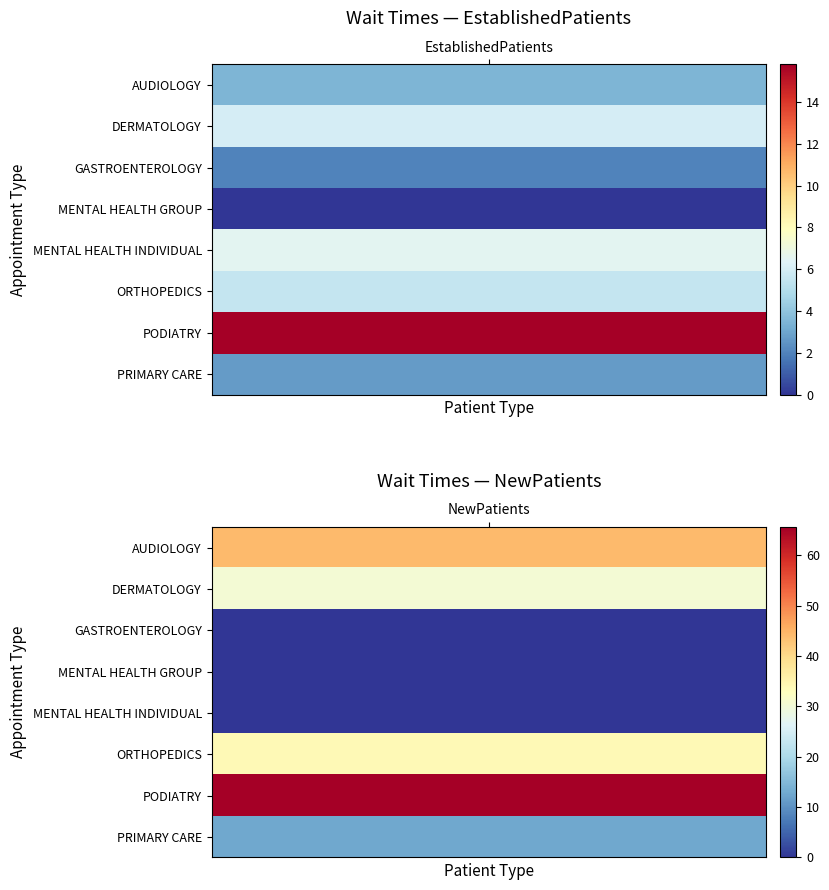

Between 0 and 1, which series saw the biggest shift?

PODIATRY